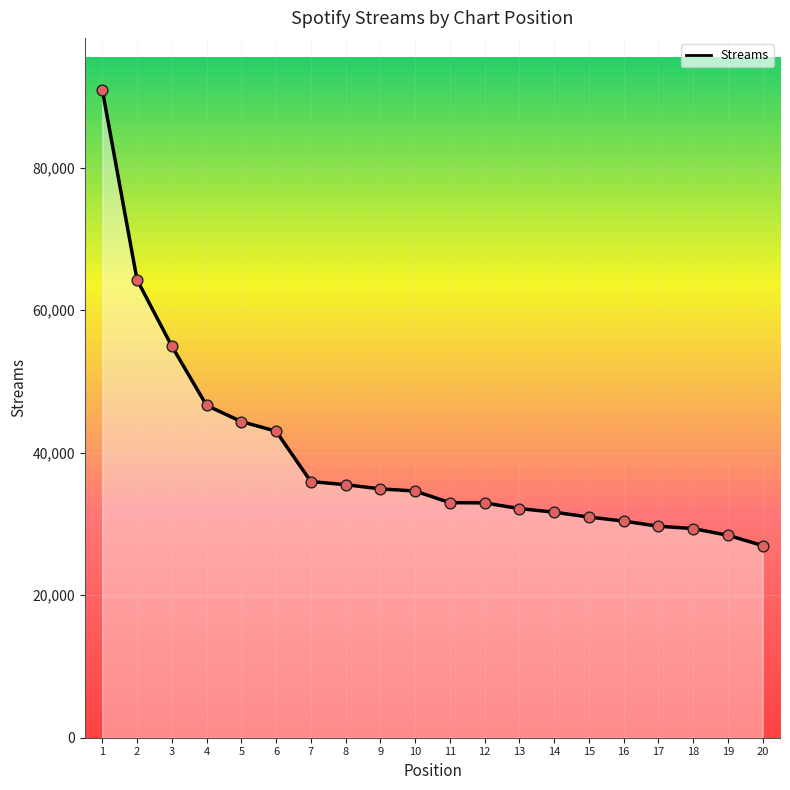

Which has a higher value, 19 or 9?

9